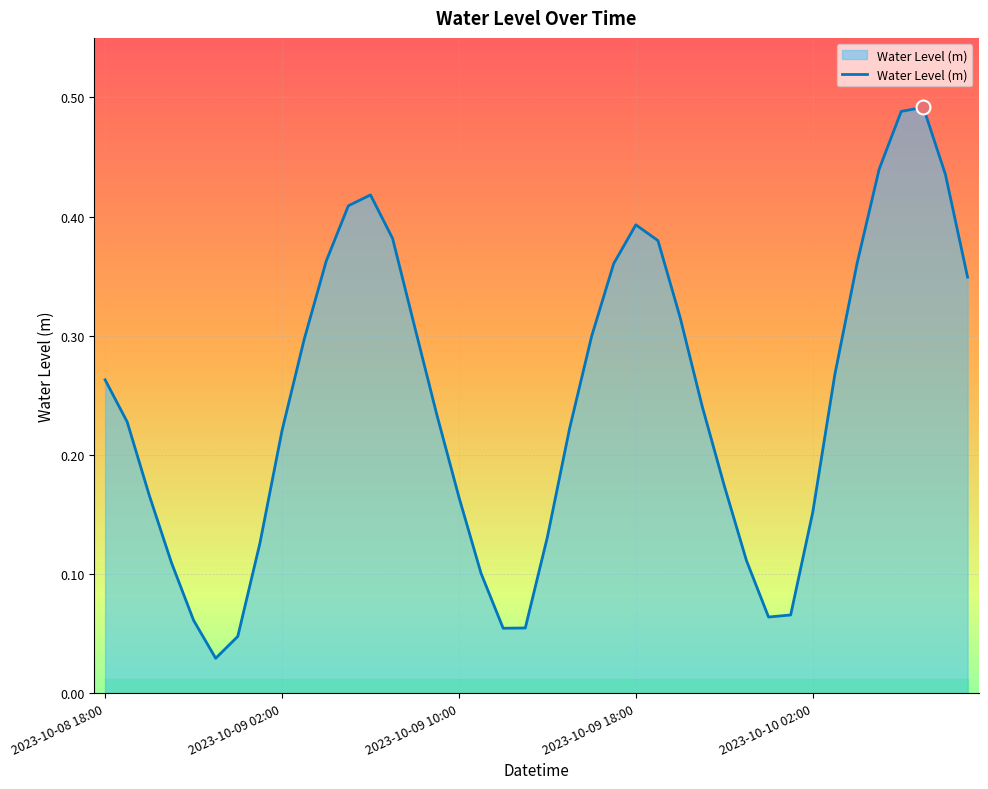

The value at 2023-10-09 18:00 is 0.7. True or false?

False